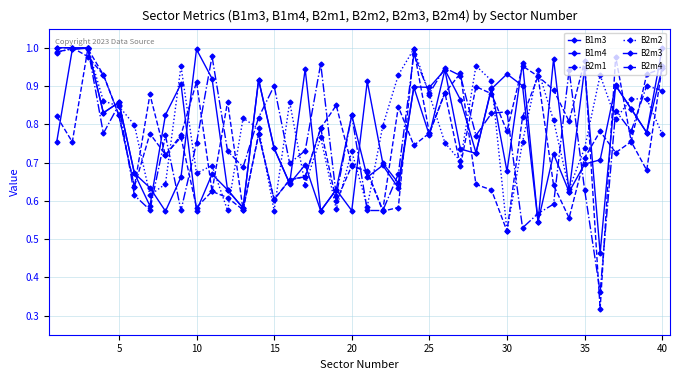

Does the chart have visible grid lines?

Yes